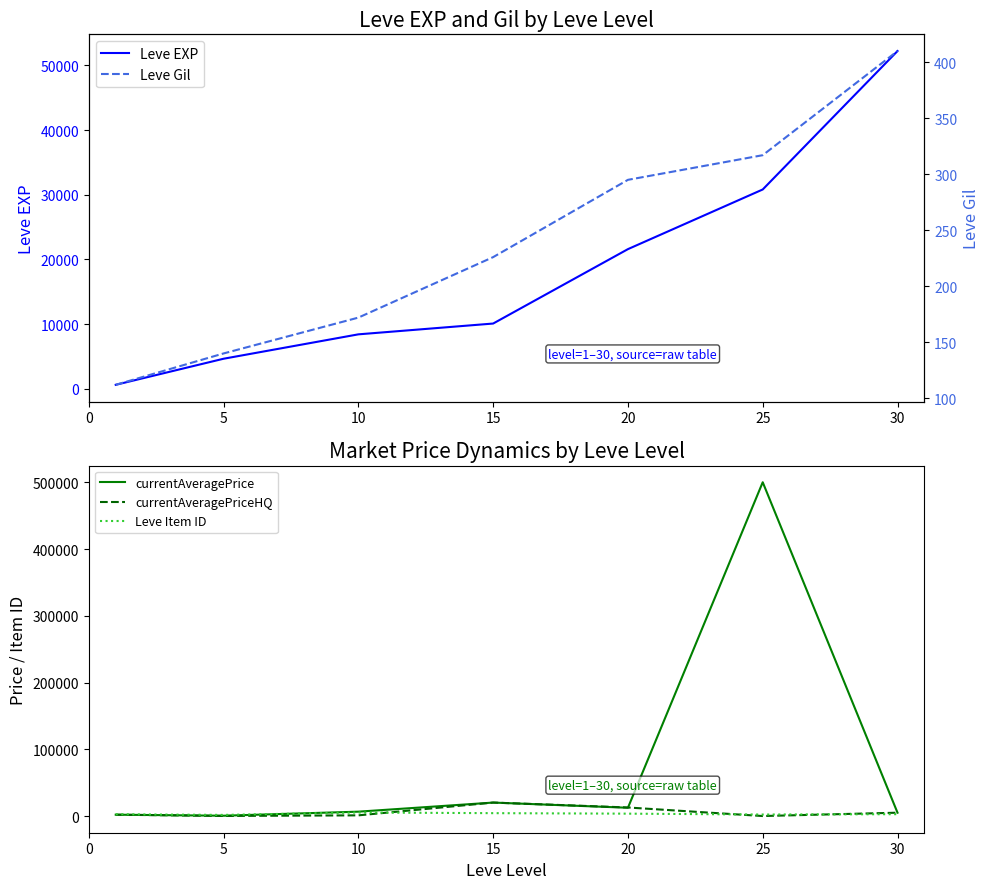

At which label is currentAveragePriceHQ closest to 10078?

20